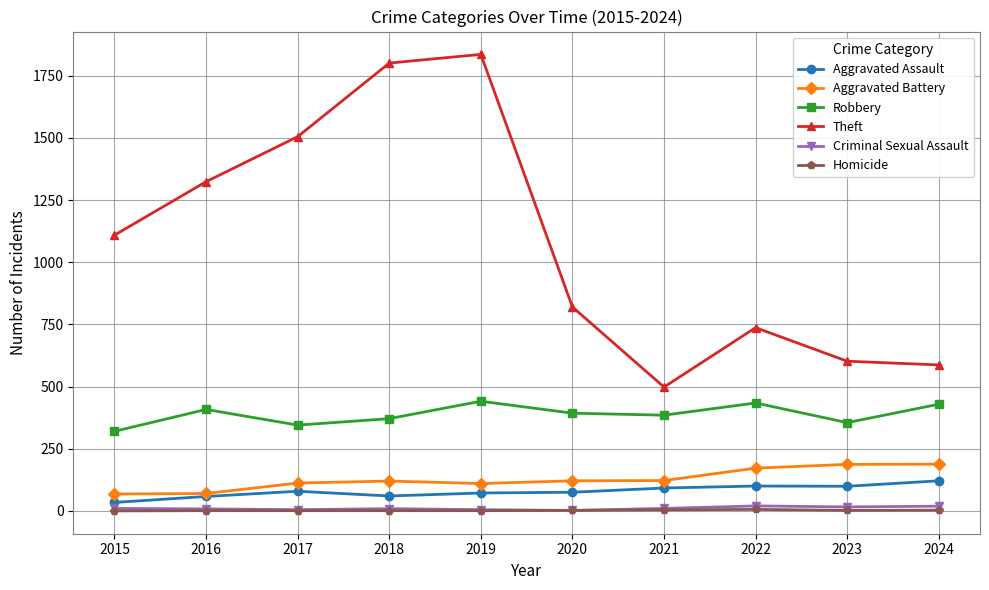

What is the value of the Aggravated Battery point at the 8th from the left?

172